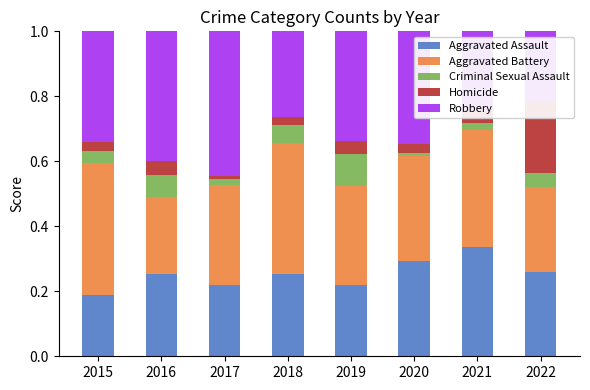

Which series changed the most between 2017 and 2022?

Robbery